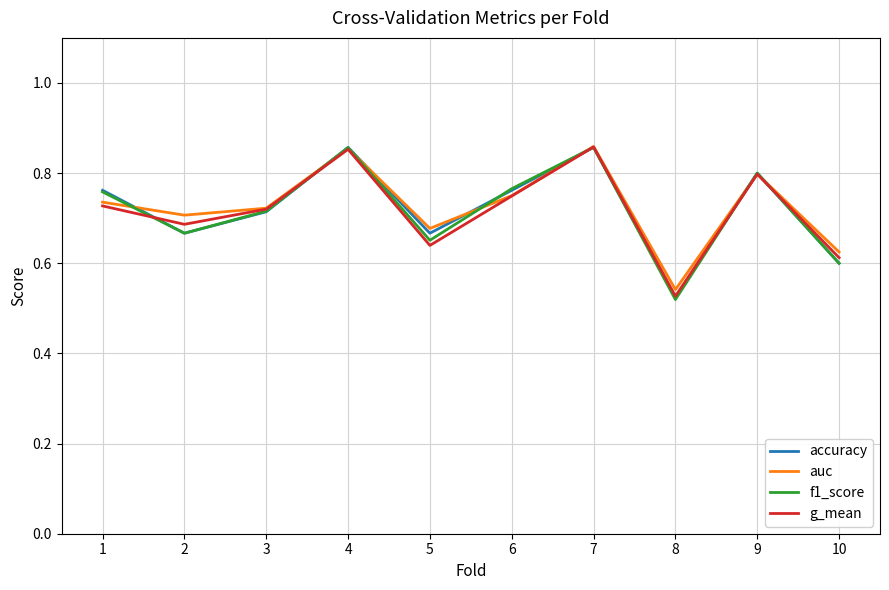

Which category has the lowest value in the auc series?

8